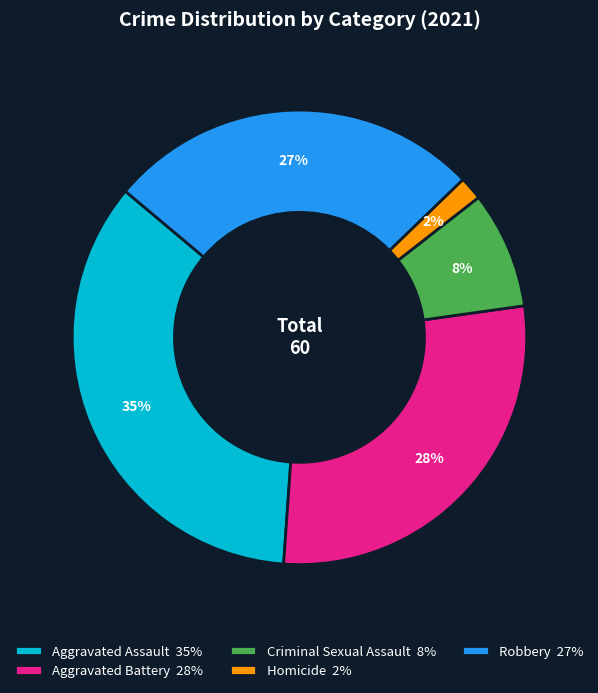

To the nearest percent, what is the difference between the largest and smallest slice percentages?

33%